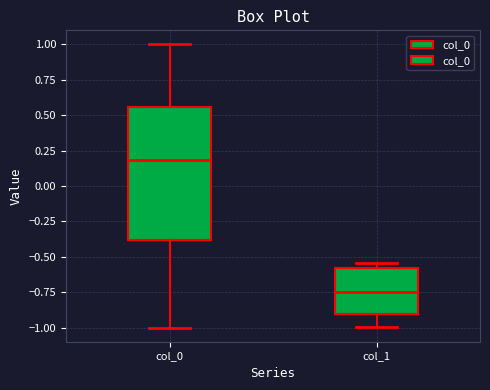

Where is the upper edge of the box for col_0 on the y-axis? The values are not printed on the chart, so give them approximately, as read against the axis.

0.55